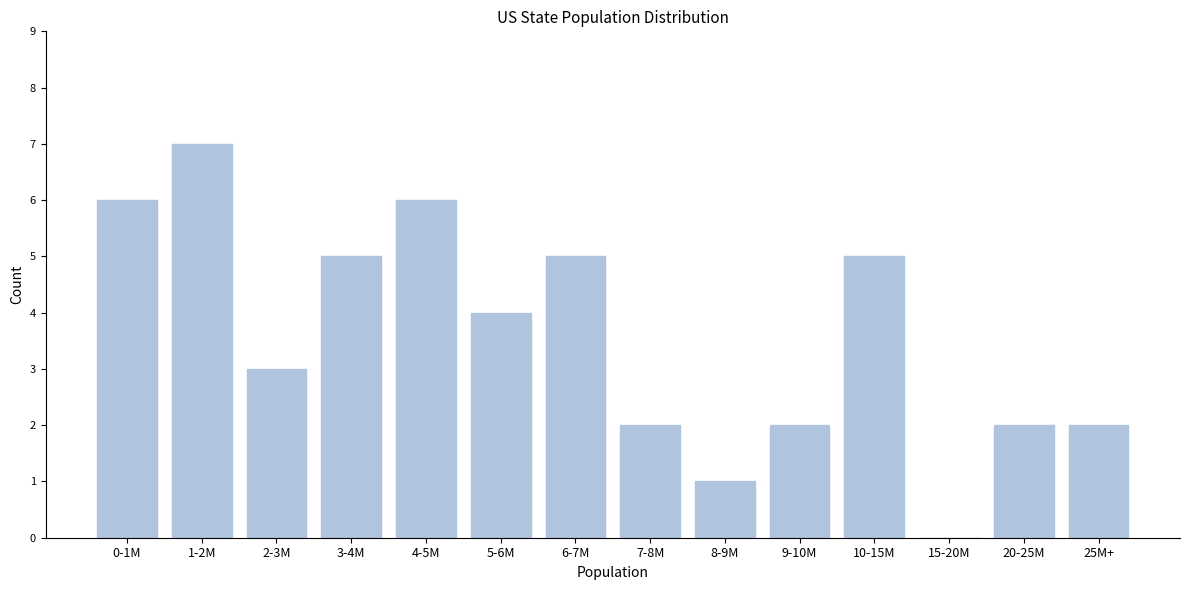

Reading right to left, extract all data points from this chart.

25M+=2	20-25M=2	15-20M=0	10-15M=5	9-10M=2	8-9M=1	7-8M=2	6-7M=5	5-6M=4	4-5M=6	3-4M=5	2-3M=3	1-2M=7	0-1M=6